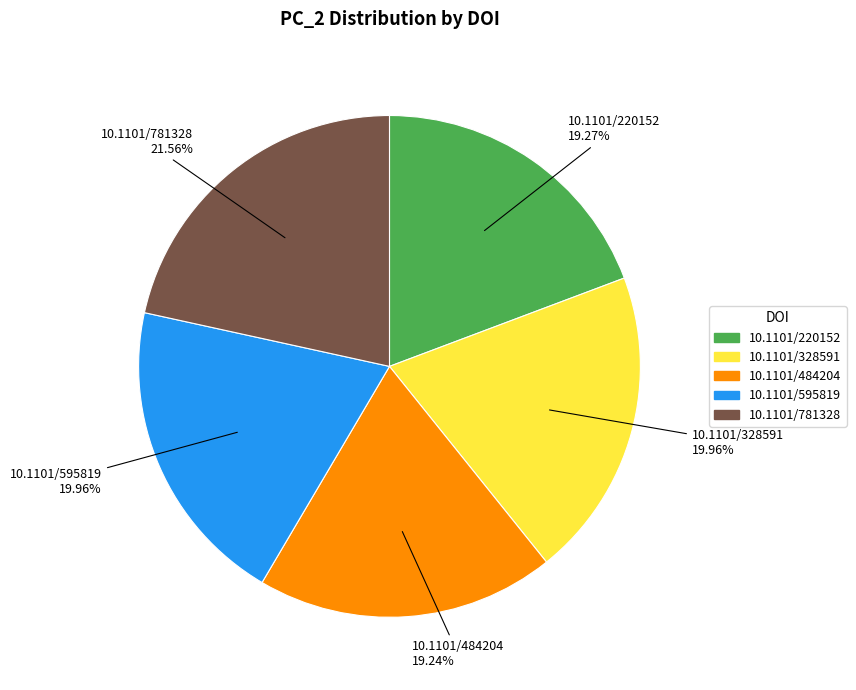

Does any single category account for the majority?

No